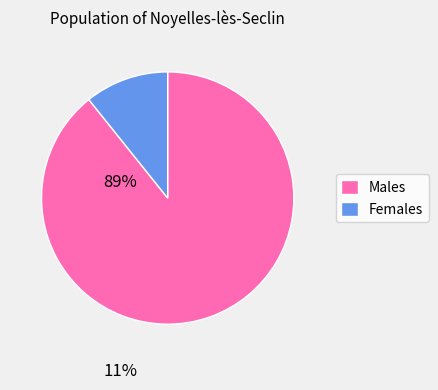

The Females slice represents 1% of the pie. True or false?

False